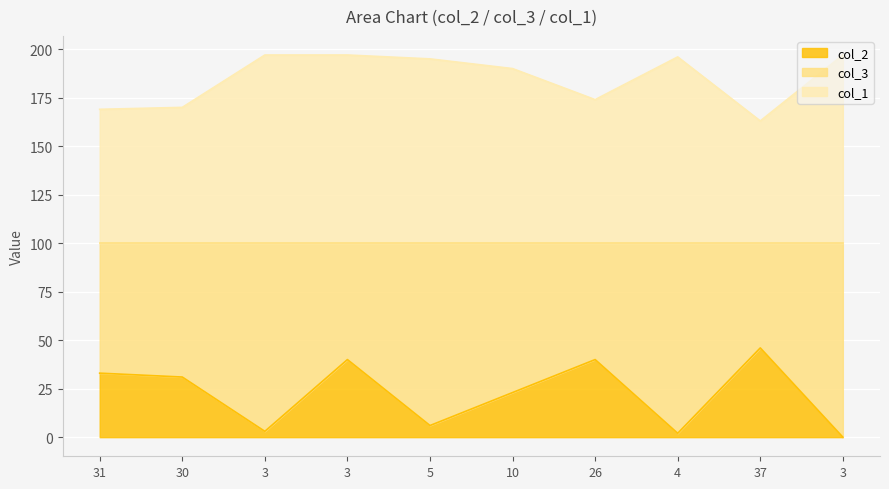

At which label does col_1 reach its minimum?

37